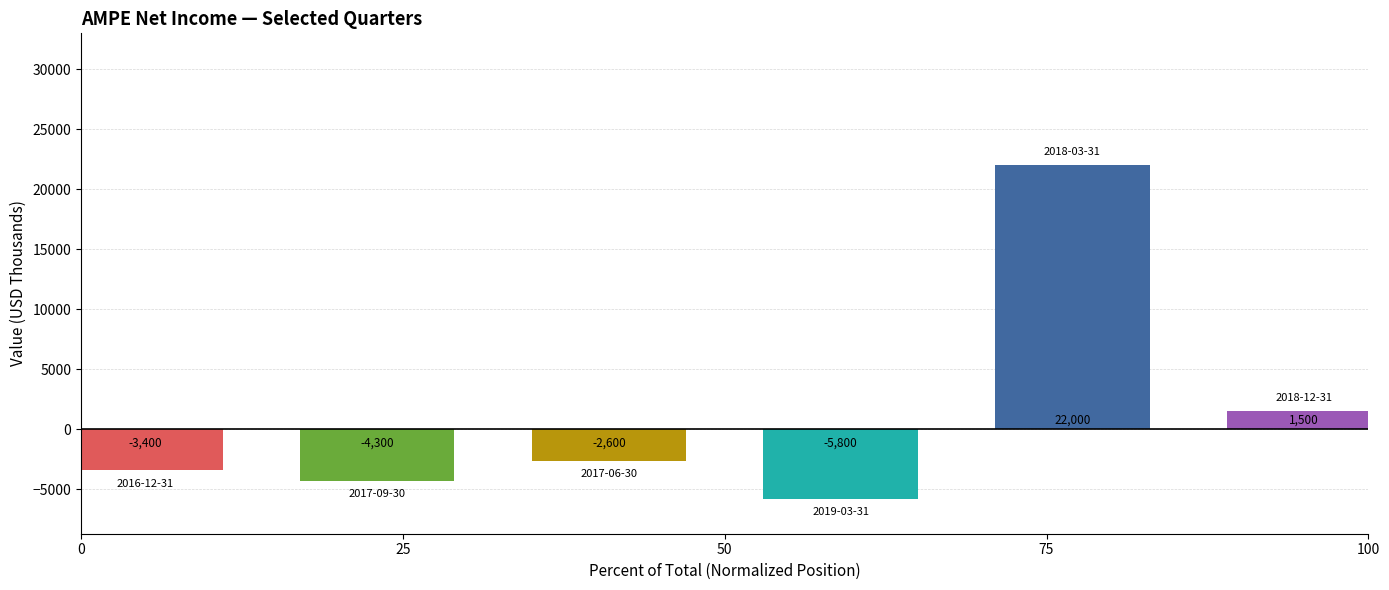

Reading right to left, list all the values displayed in this chart.

1500	22000	-5800	-2600	-4300	-3400